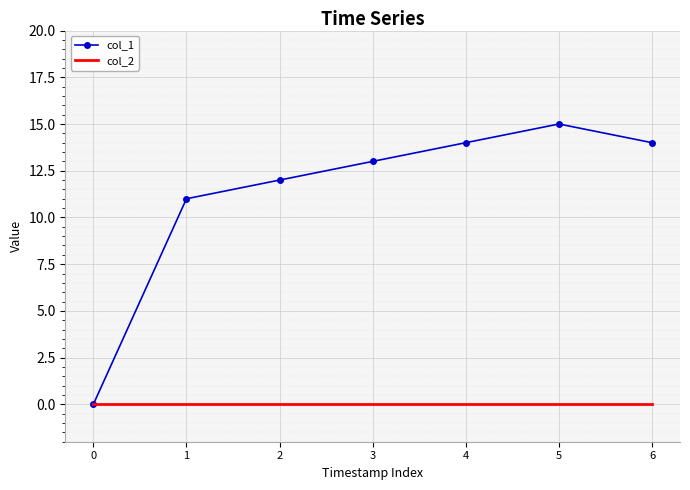

Between 2 and 4, which series saw the biggest shift?

col_1